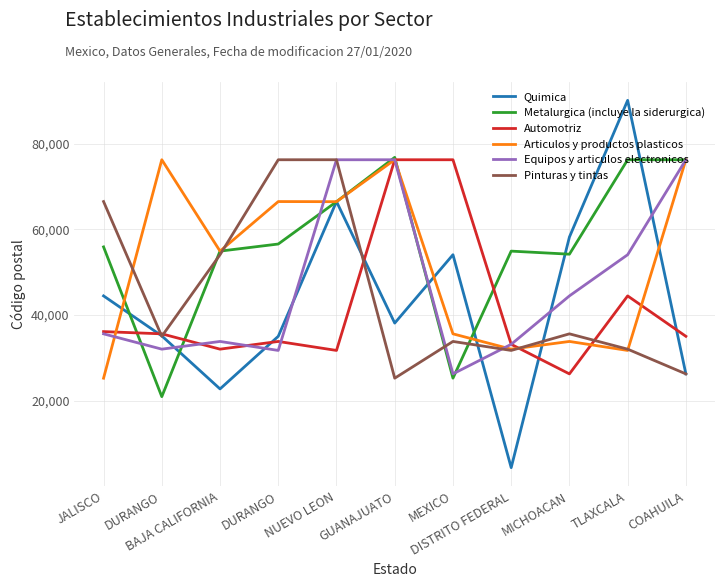

Is it true that Metalurgica (incluye la siderurgica) equals 55885 at JALISCO?

True